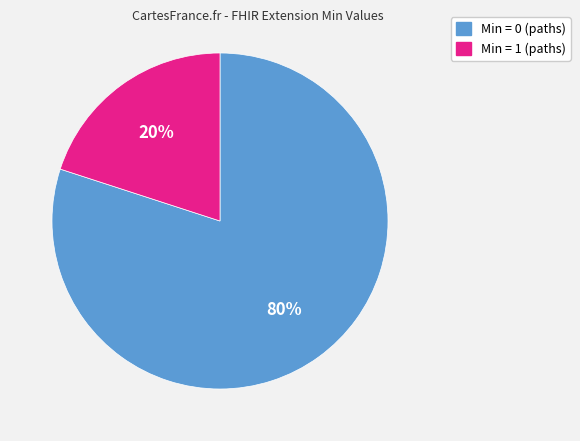

To the nearest percent, what is the average slice percentage?

50%